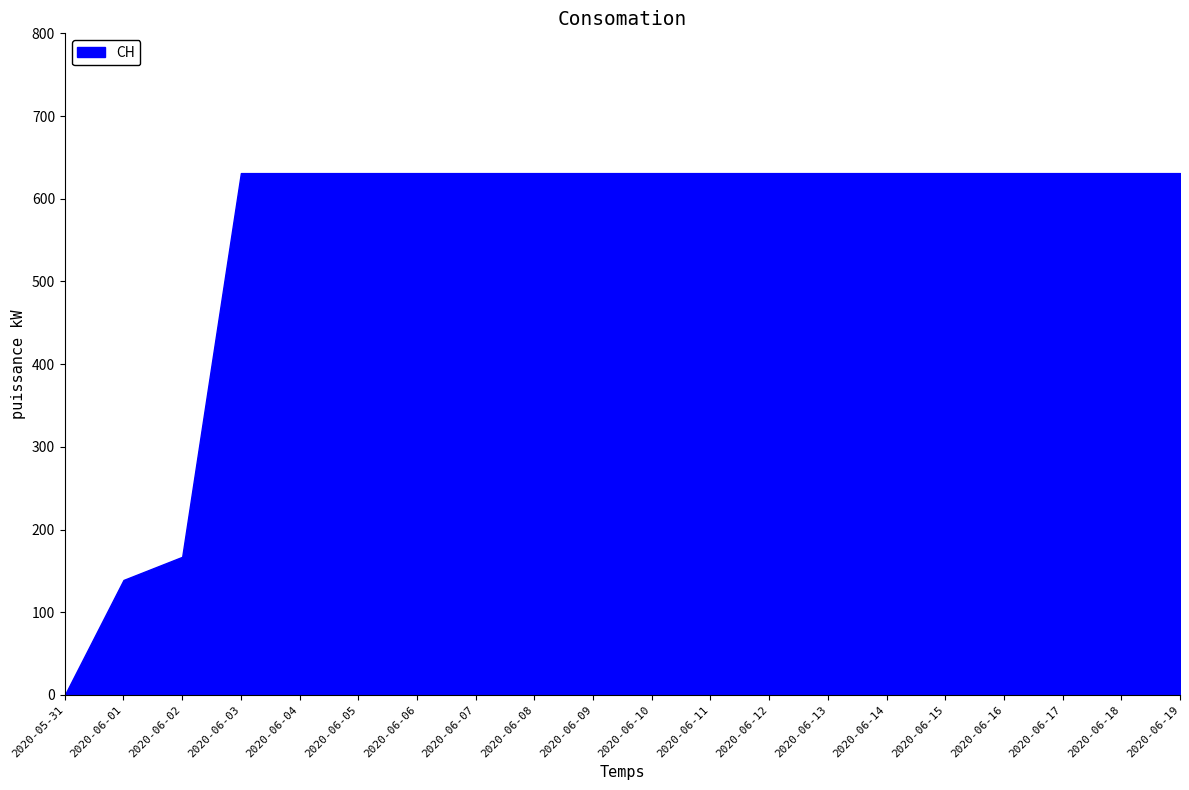

What is the ratio of the value at 2020-06-18 to the value at 2020-06-10?

1.0